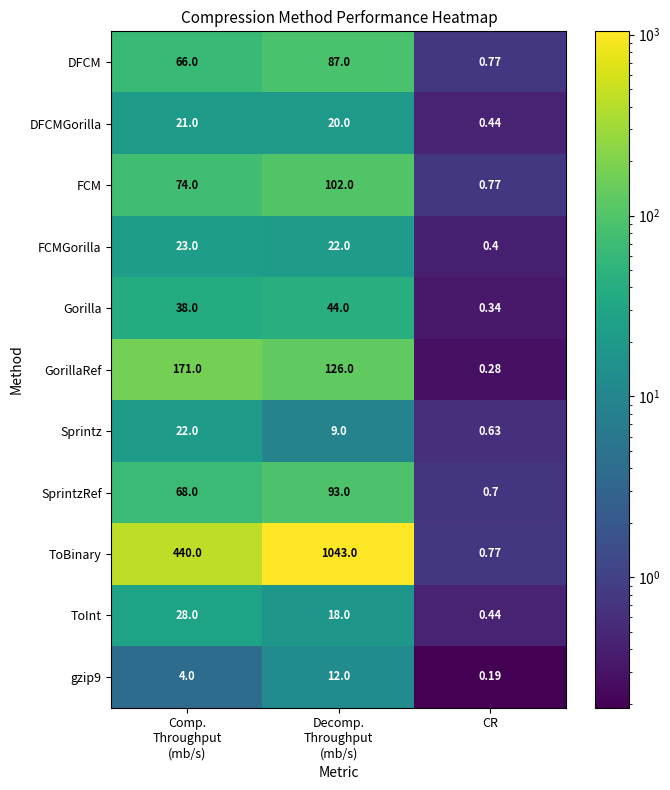

Which category has the lowest value across all series?

CR